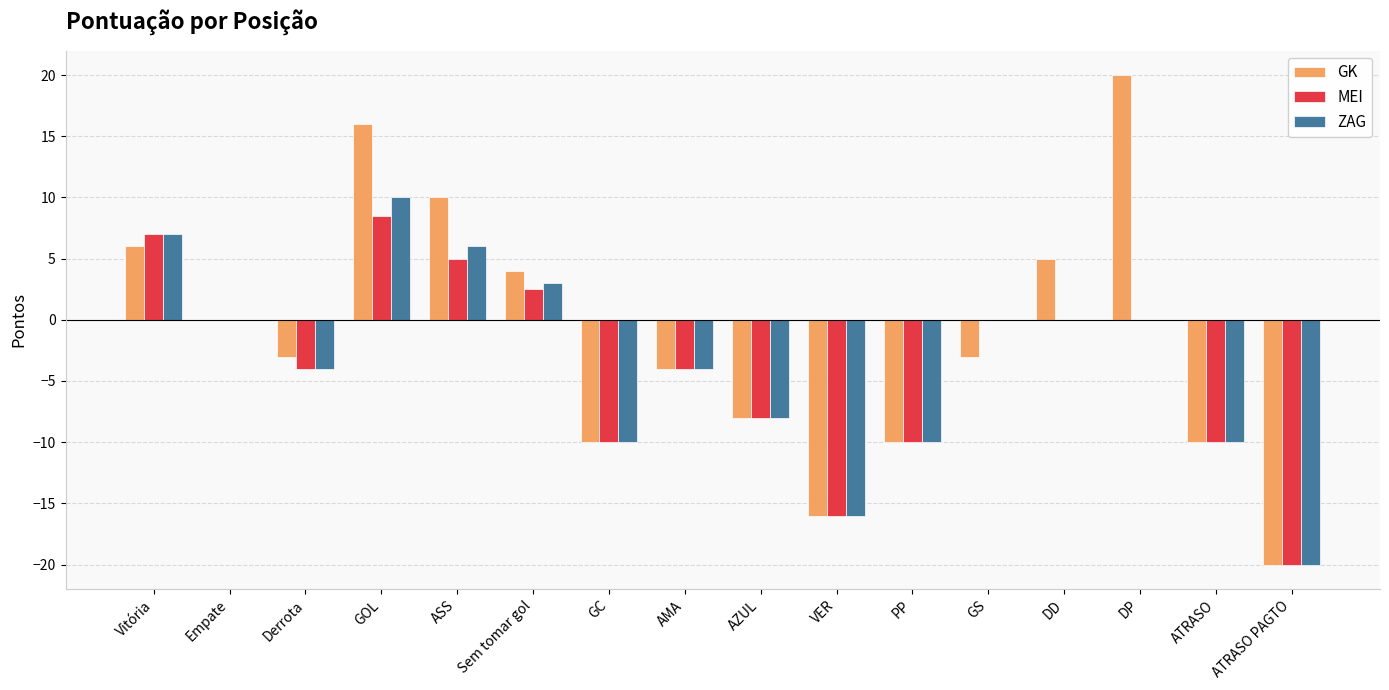

What is the sum of all ZAG values?

-56.0